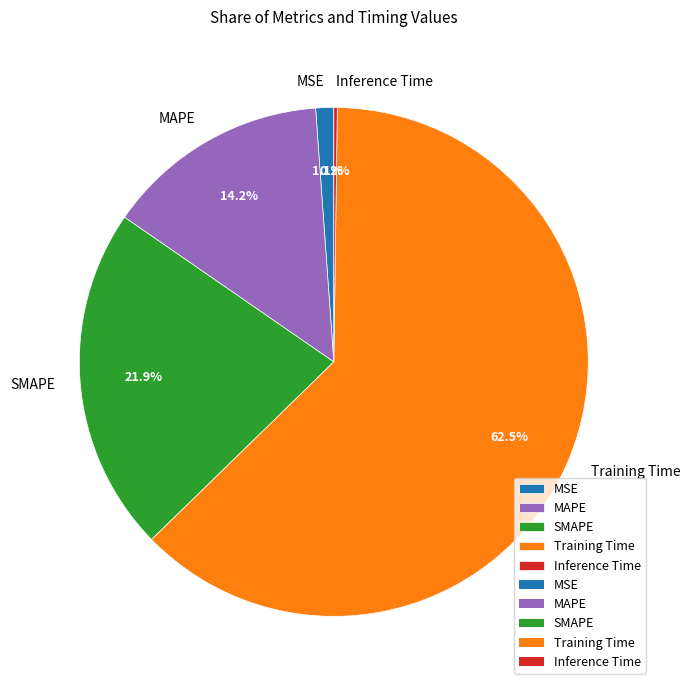

Does any single category account for the majority?

Yes